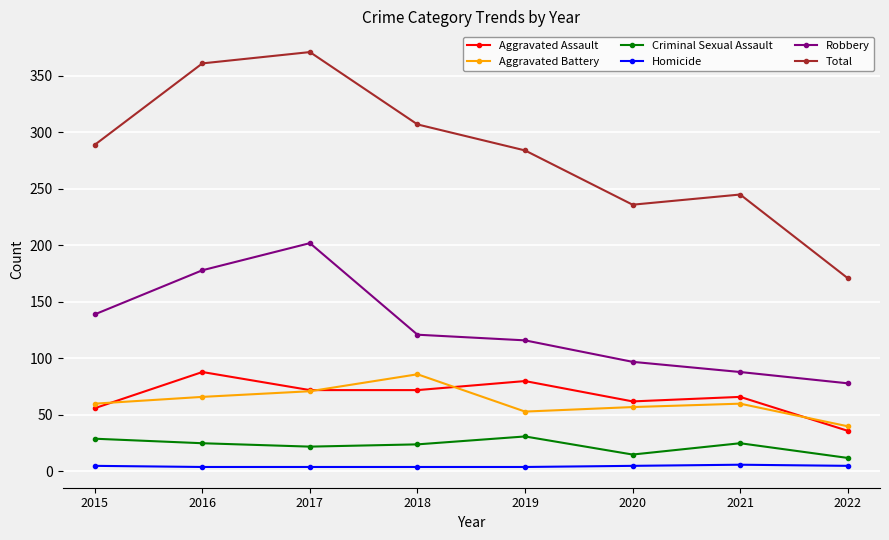

What are all the series names shown in the legend?

Aggravated Assault, Aggravated Battery, Criminal Sexual Assault, Homicide, Robbery, Total